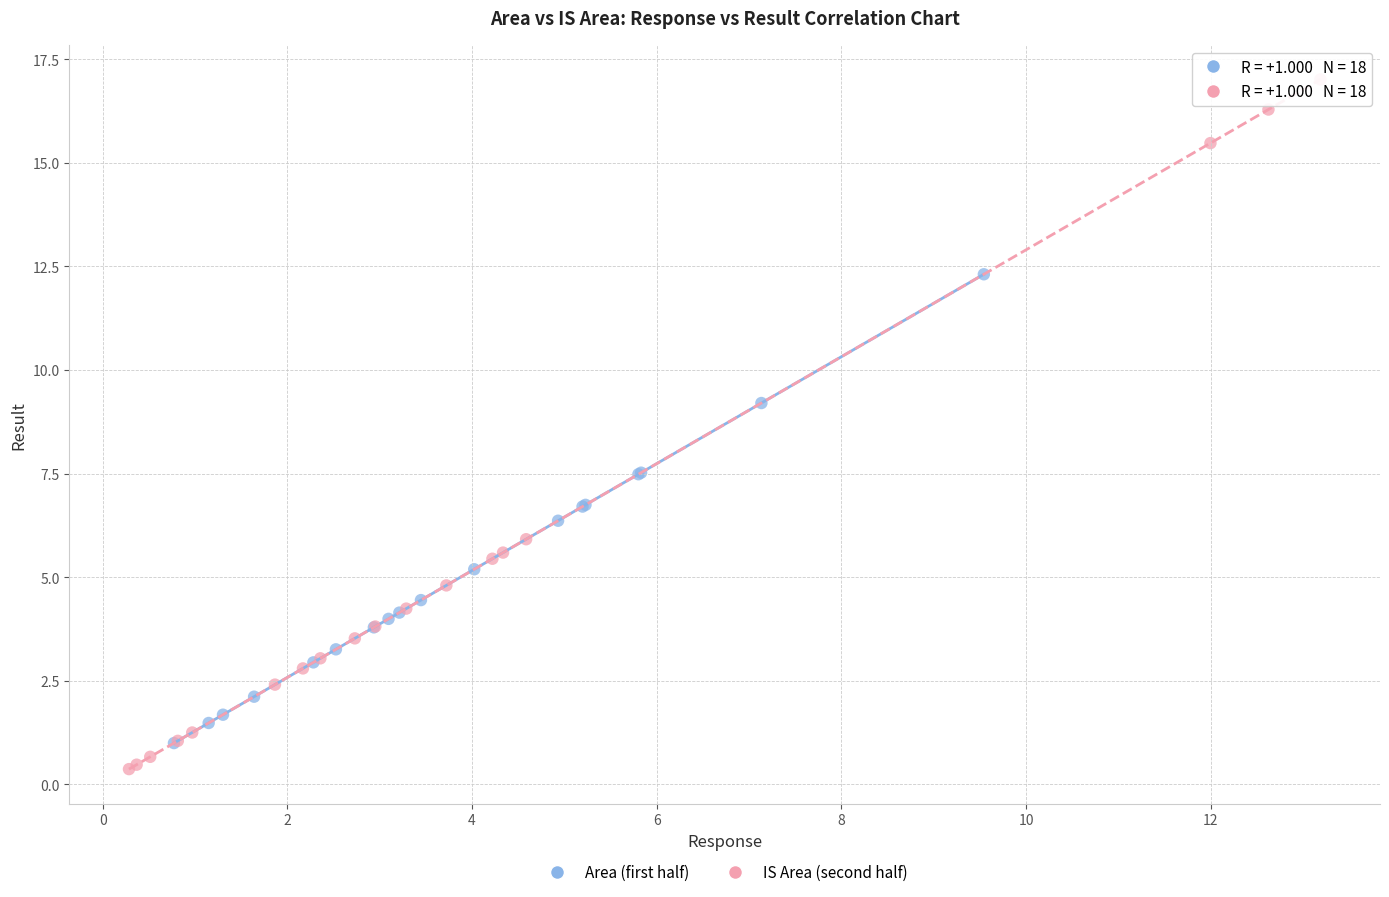

Which series has the widest spread of Y values?

IS Area (second half)